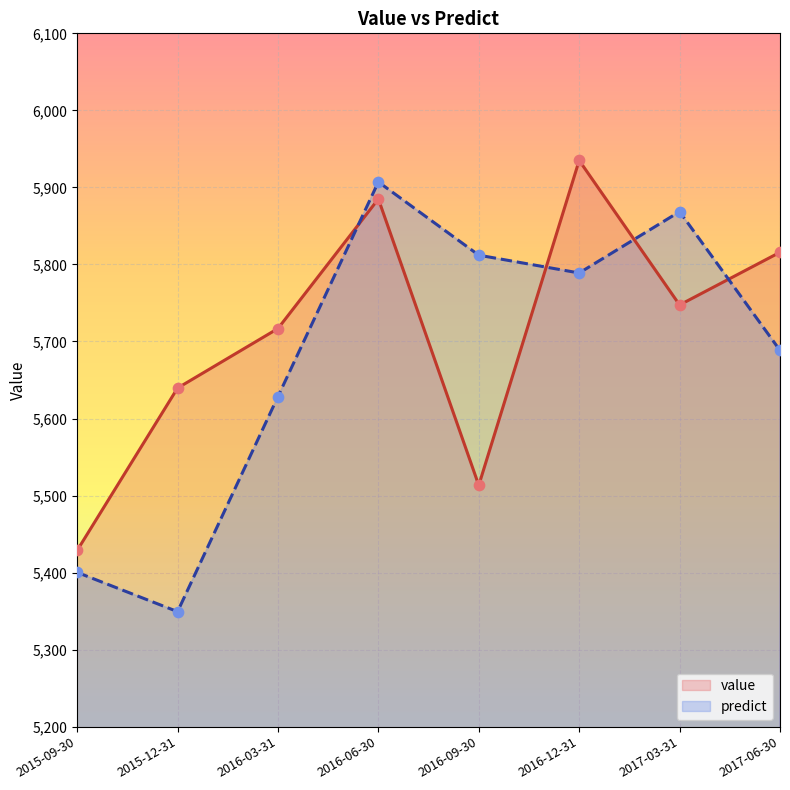

At how many categories does at least one series exceed 5681?

6